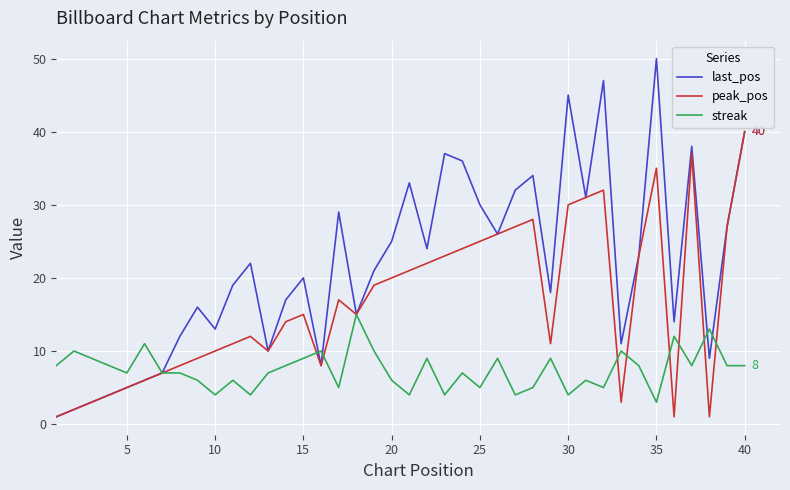

What is the minimum value for streak?

3